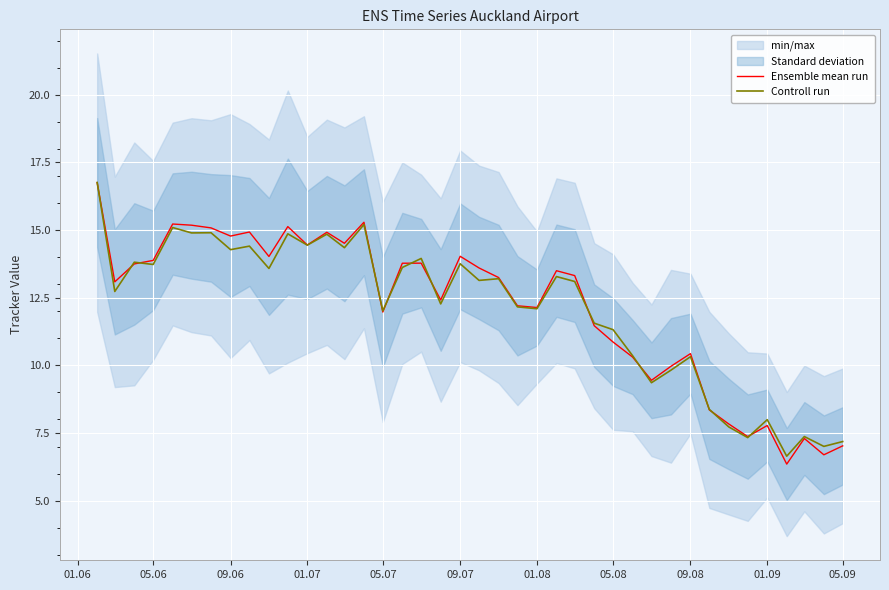

The value of Controll run at 09.07 is 13.8. True or false?

True